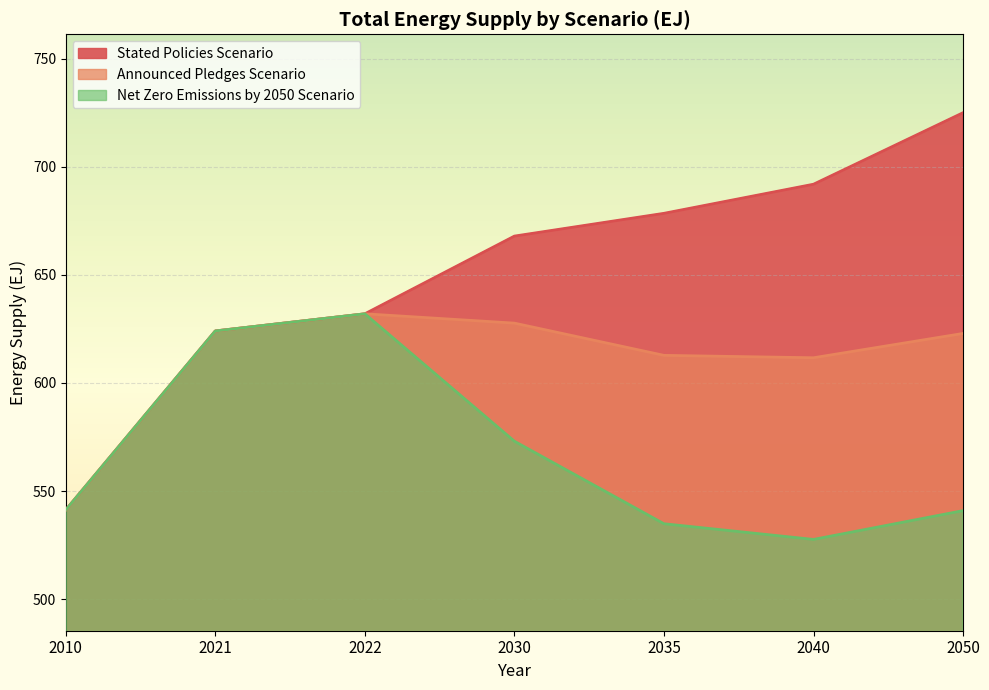

In Announced Pledges Scenario, how many points are lower than both neighbors (excluding endpoints)?

1